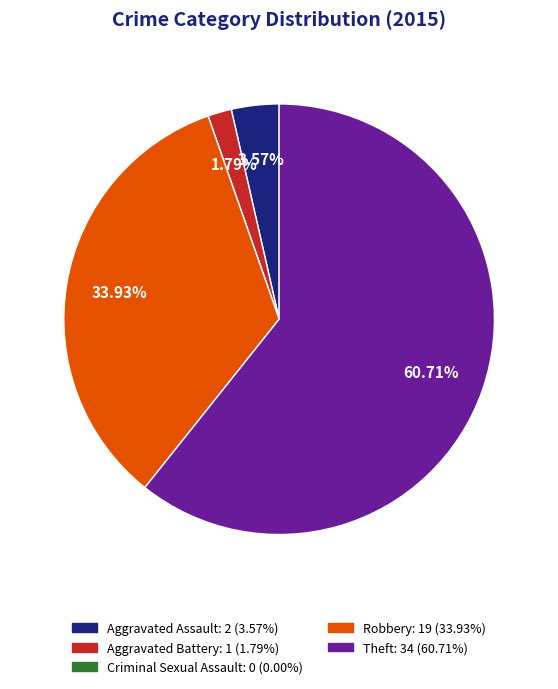

To the nearest percent, what is the difference between the largest and smallest slice percentages?

61%